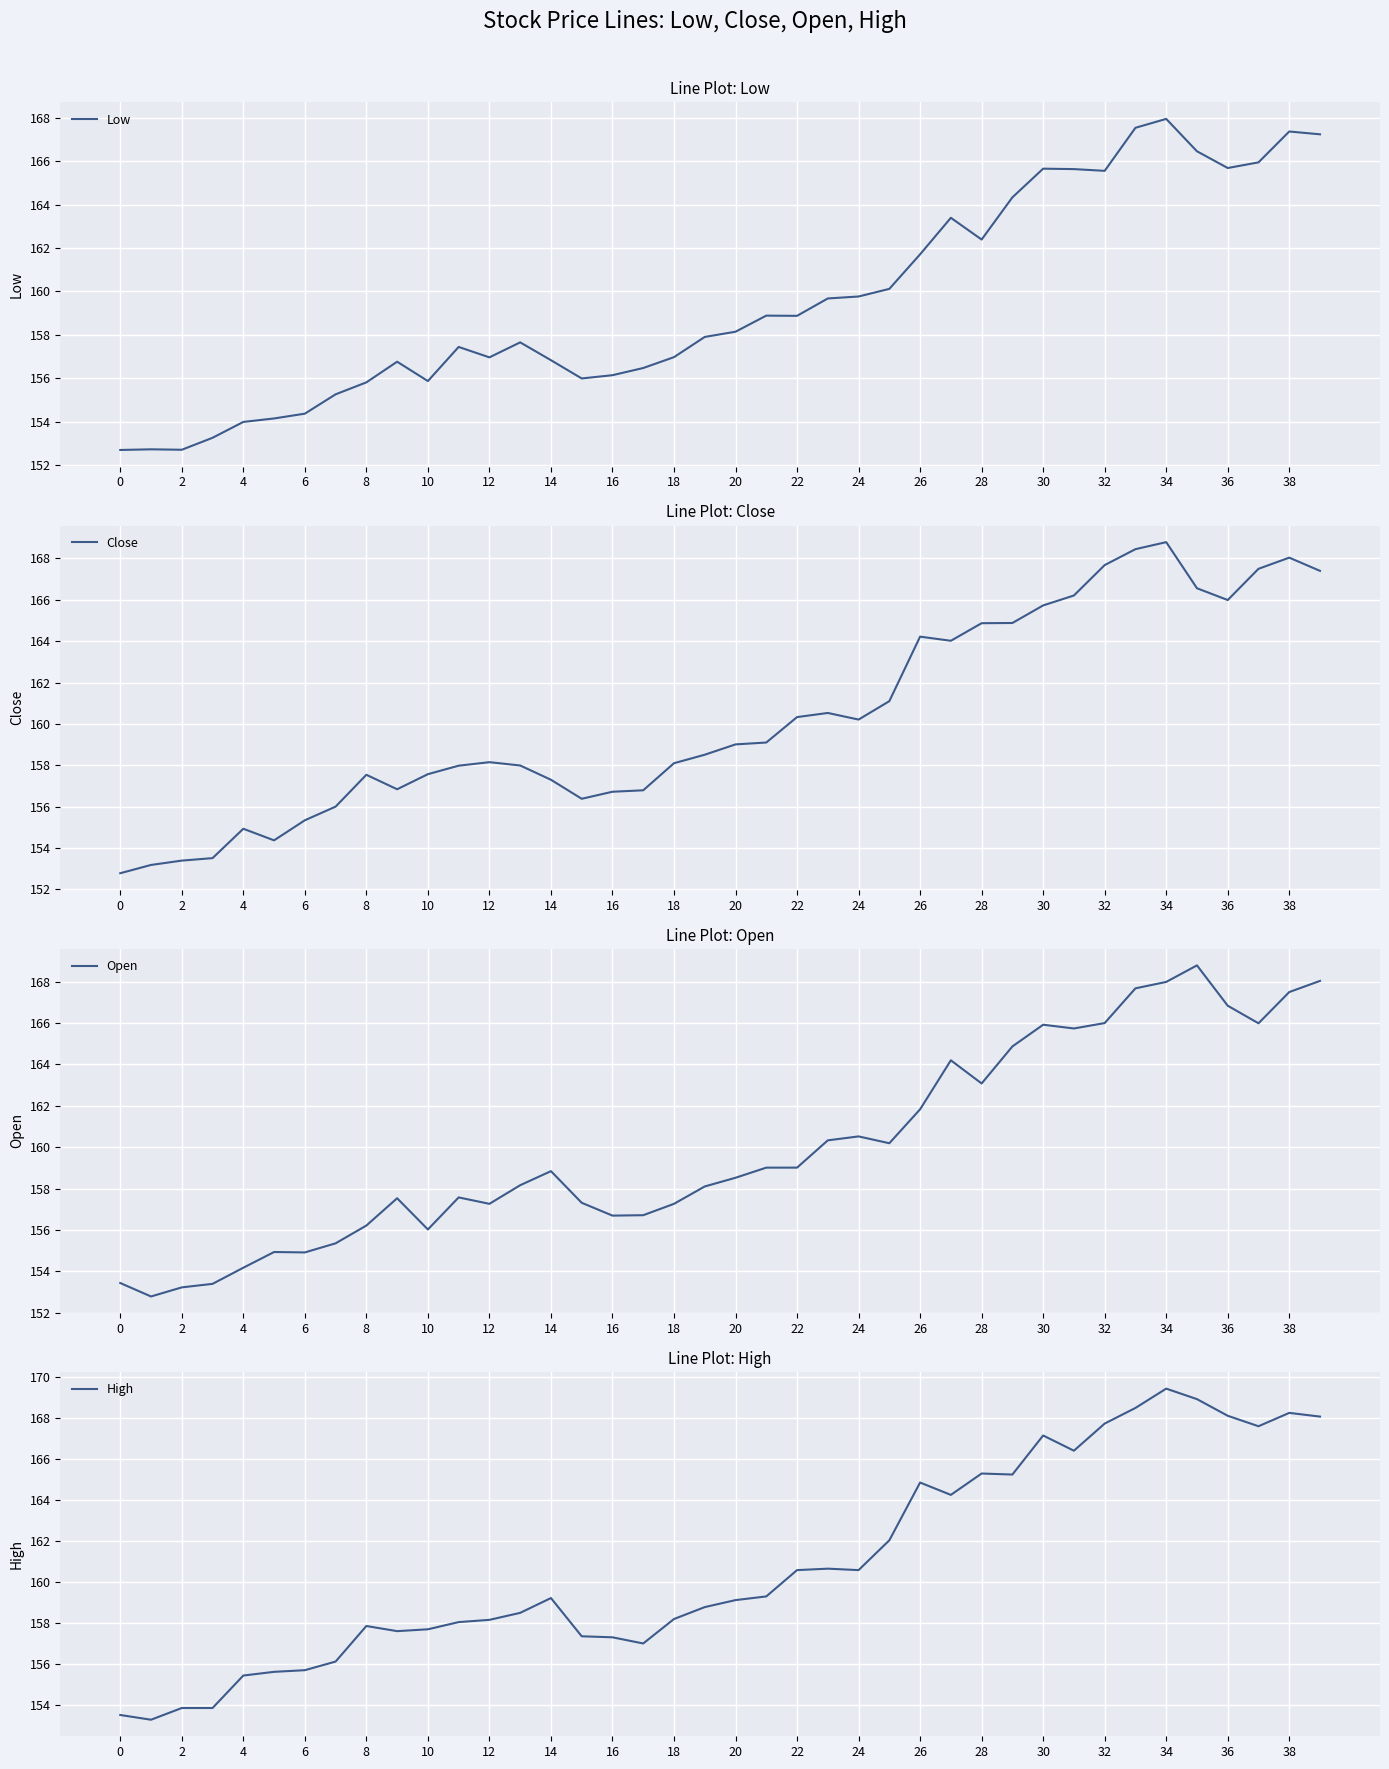

How many categories are shown in the chart?

40